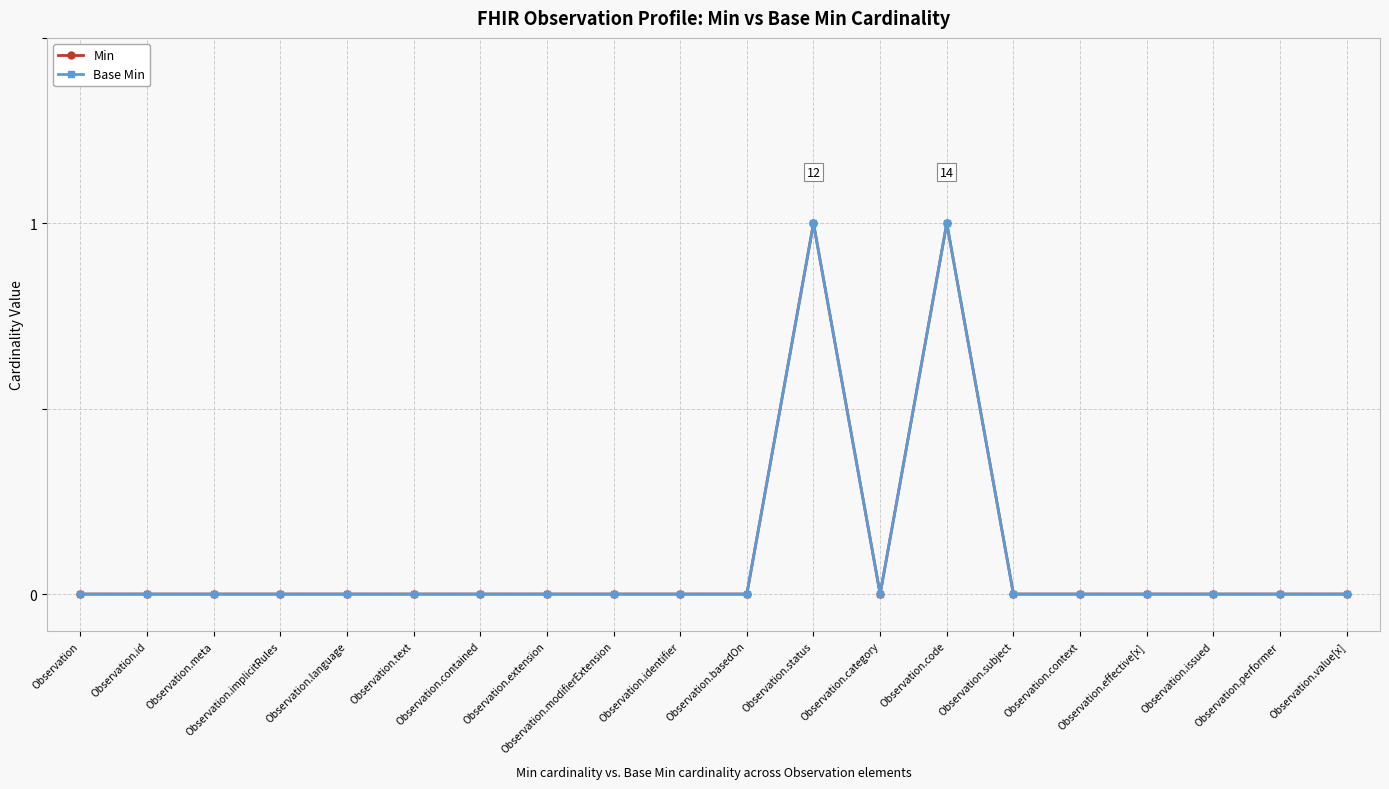

Reading right to left, extract all data points from this chart.

Min: Observation.value[x]=0	Observation.performer=0	Observation.issued=0	Observation.effective[x]=0	Observation.context=0	Observation.subject=0	Observation.code=1	Observation.category=0	Observation.status=1	Observation.basedOn=0	Observation.identifier=0	Observation.modifierExtension=0	Observation.extension=0	Observation.contained=0	Observation.text=0	Observation.language=0	Observation.implicitRules=0	Observation.meta=0	Observation.id=0	Observation=0
Base Min: Observation.value[x]=0	Observation.performer=0	Observation.issued=0	Observation.effective[x]=0	Observation.context=0	Observation.subject=0	Observation.code=1	Observation.category=0	Observation.status=1	Observation.basedOn=0	Observation.identifier=0	Observation.modifierExtension=0	Observation.extension=0	Observation.contained=0	Observation.text=0	Observation.language=0	Observation.implicitRules=0	Observation.meta=0	Observation.id=0	Observation=0